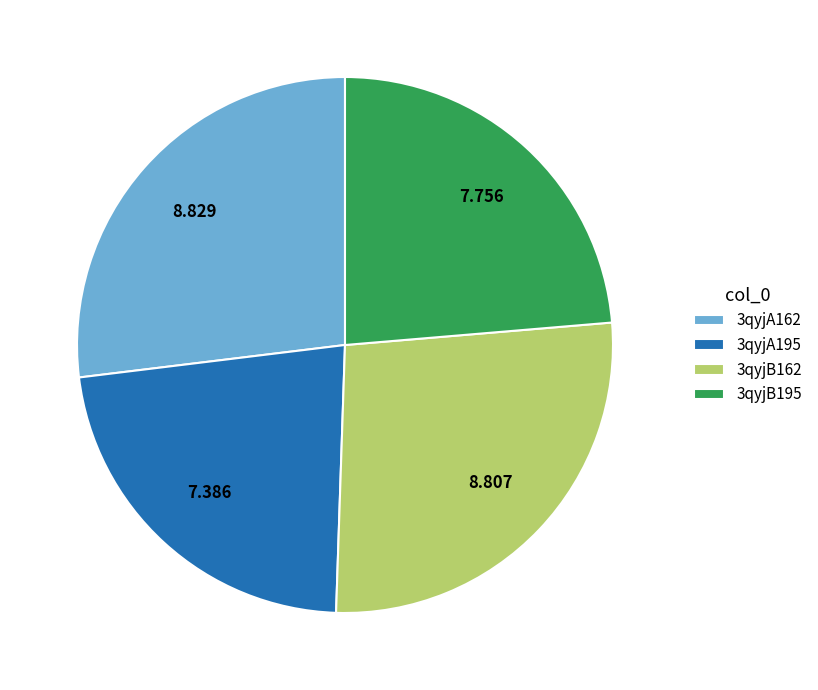

Does 3qyjA195 account for over 50% of the chart?

No